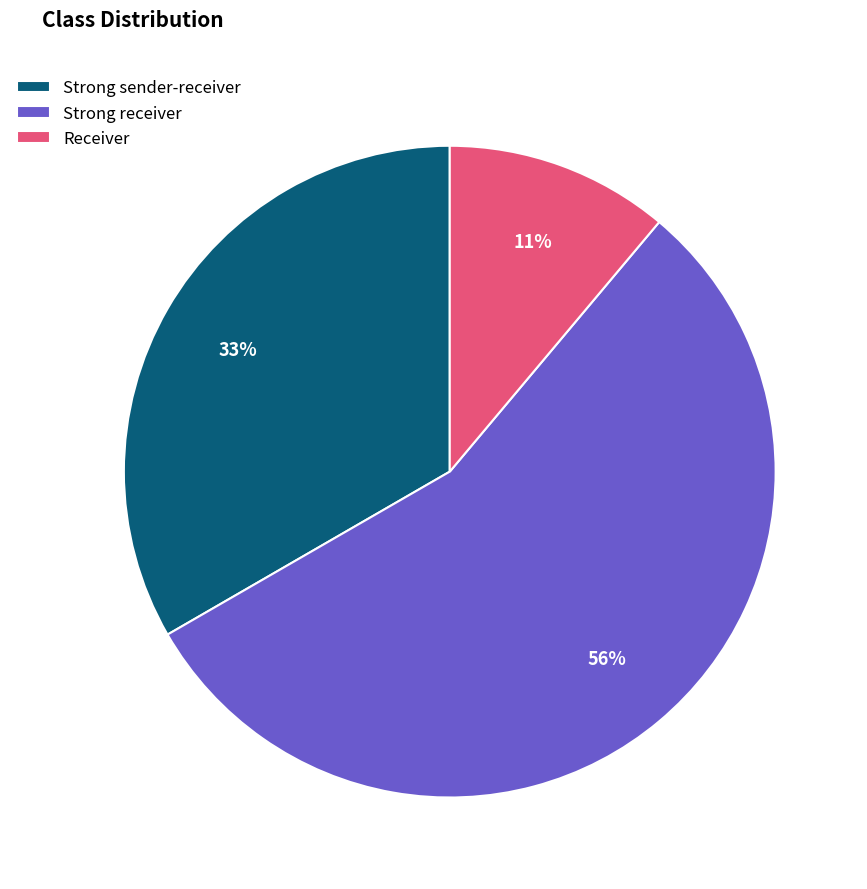

What percentage is the Strong sender-receiver slice, to the nearest percent?

33%